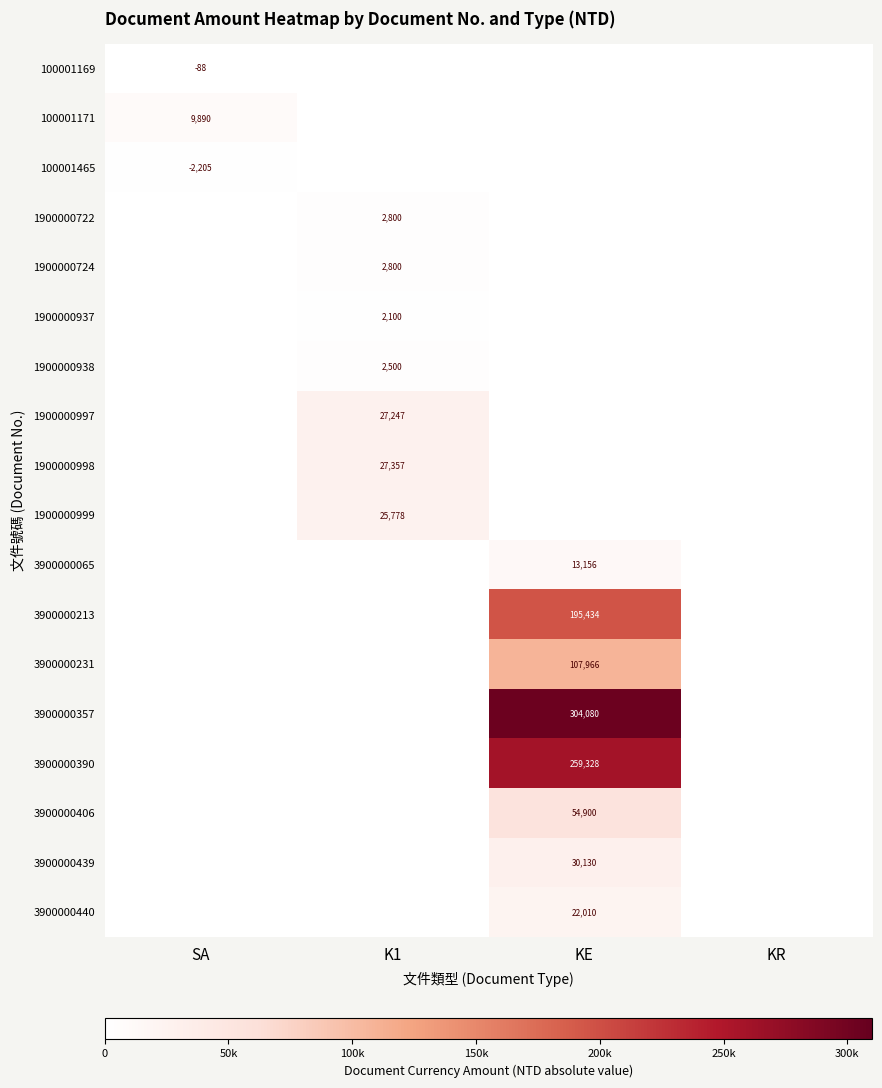

How many values in the 100001169 series exceed 0?

1